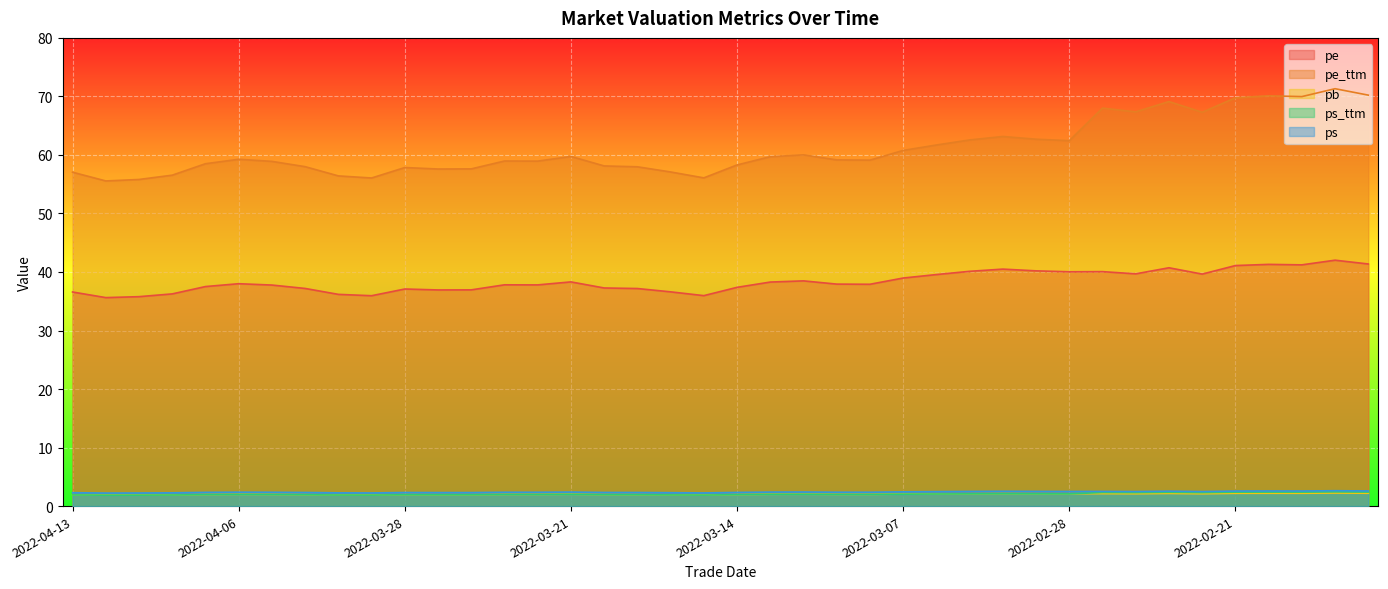

Where is the first local maximum for pb?

2022-04-06